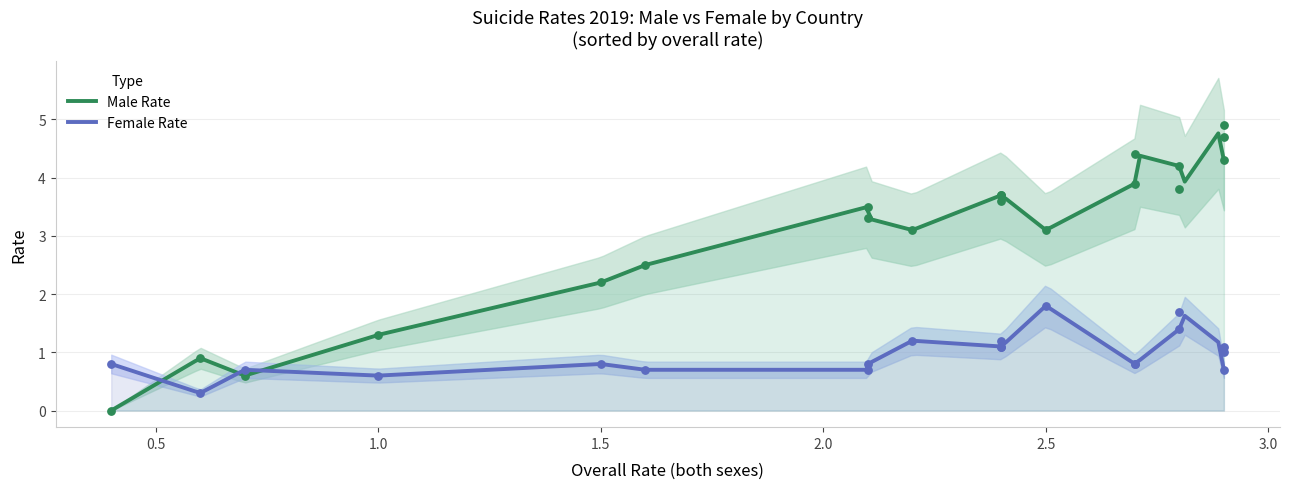

Which series has the largest total across all categories?

rate2019male